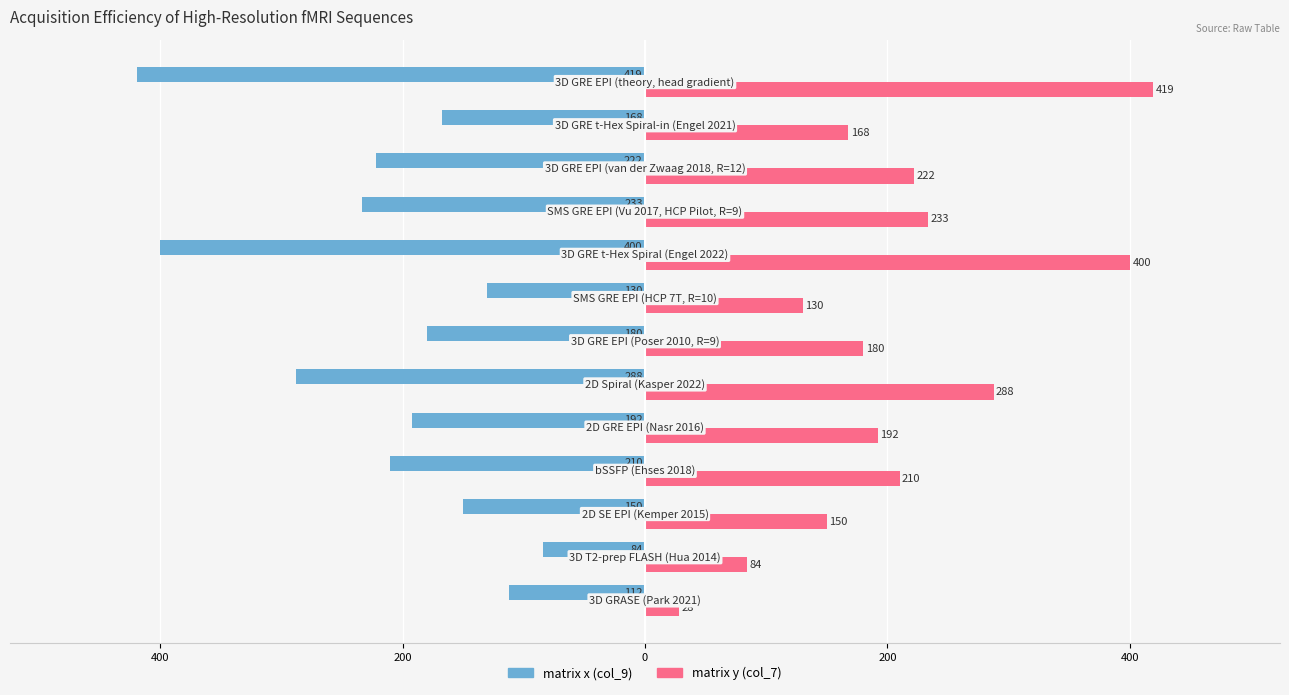

What is the average value of the matrix y (col_7) series?

208.0